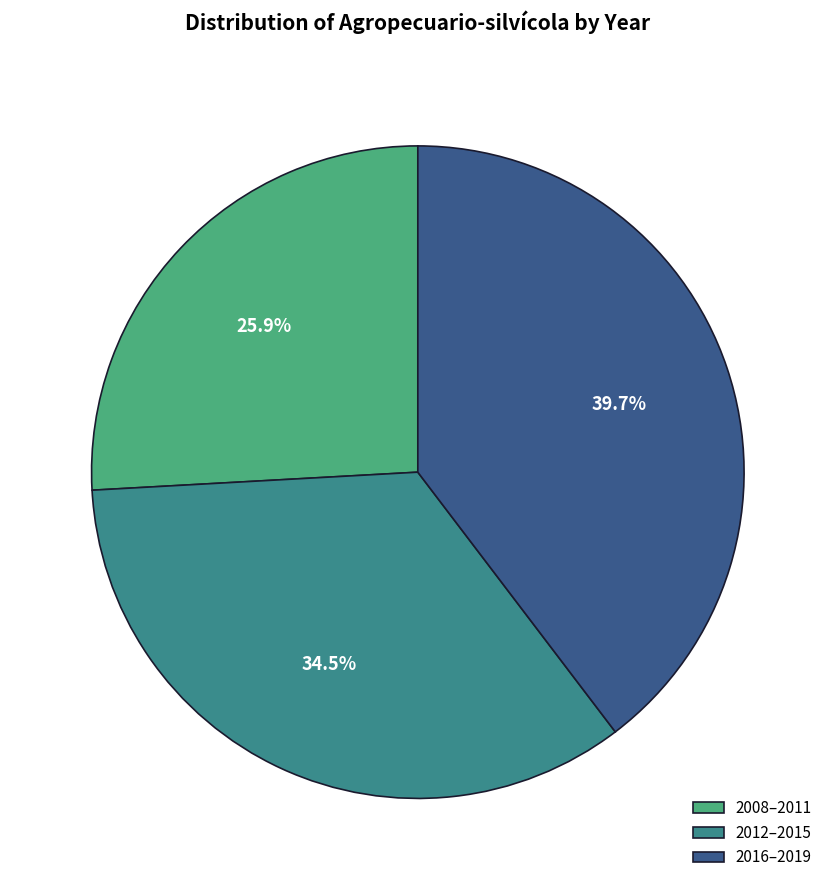

Is the sum of 2012–2015 and 2008–2011 greater than half?

Yes